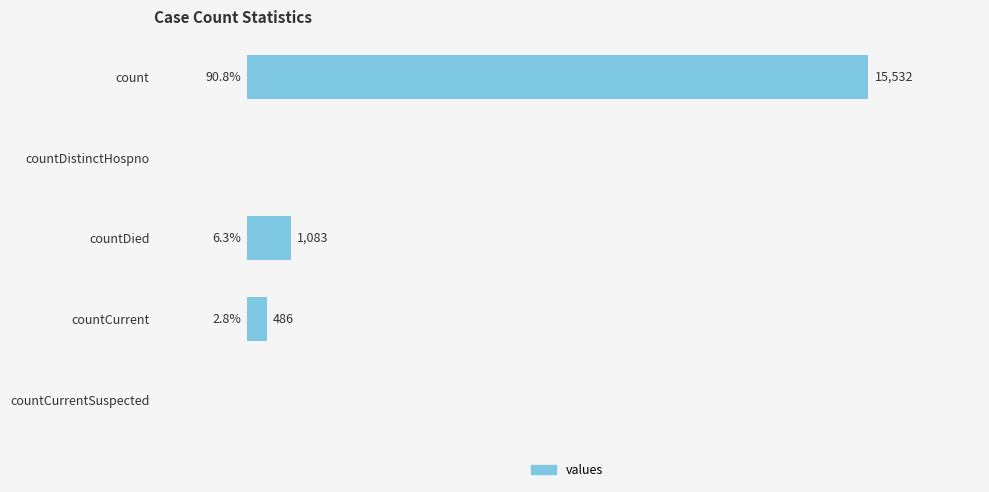

At which label is the value closest to 7766?

countDied